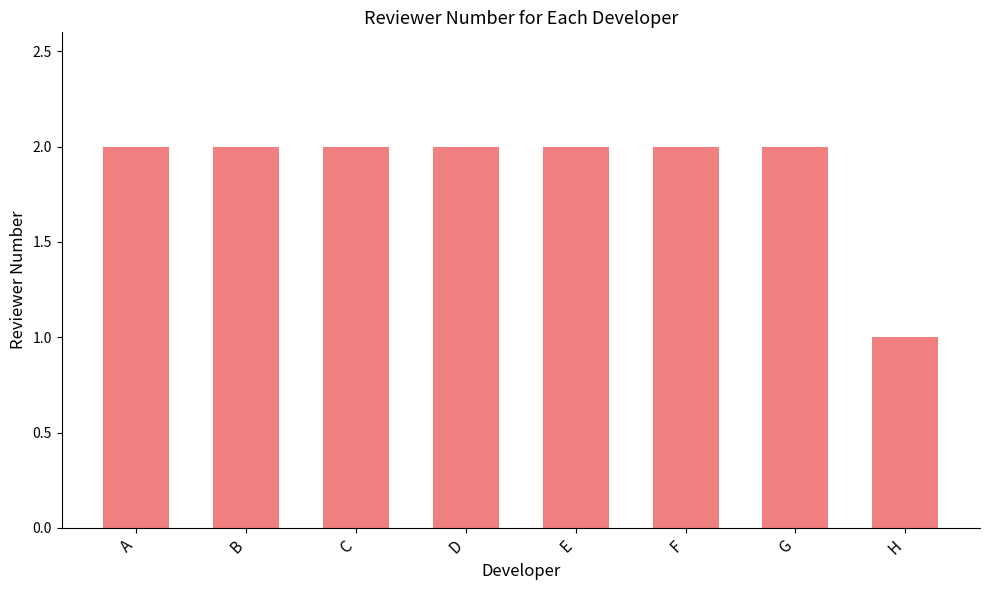

What is the difference between the maximum and minimum values?

1